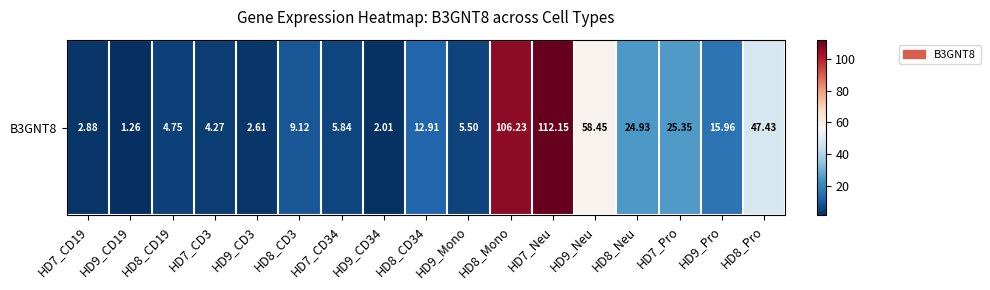

At which category does the chart reach its peak across all series?

HD7_Neu